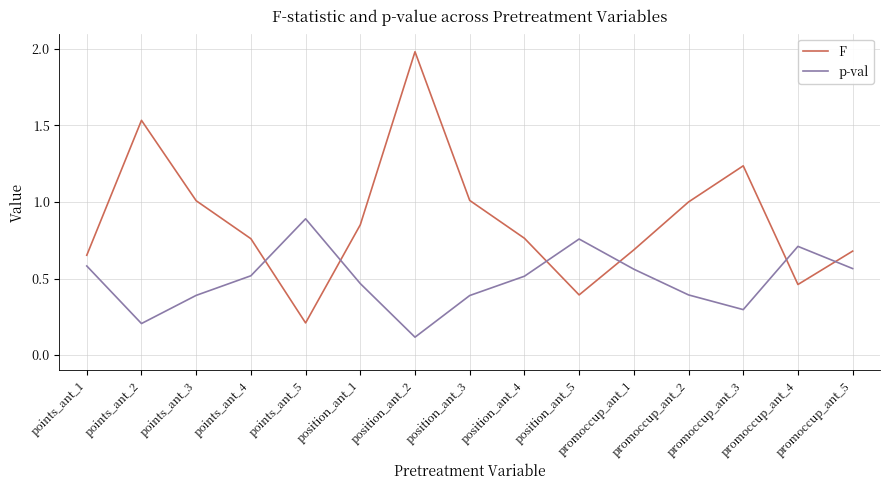

Rank the series by their maximum value, from highest to lowest.

F, p-val